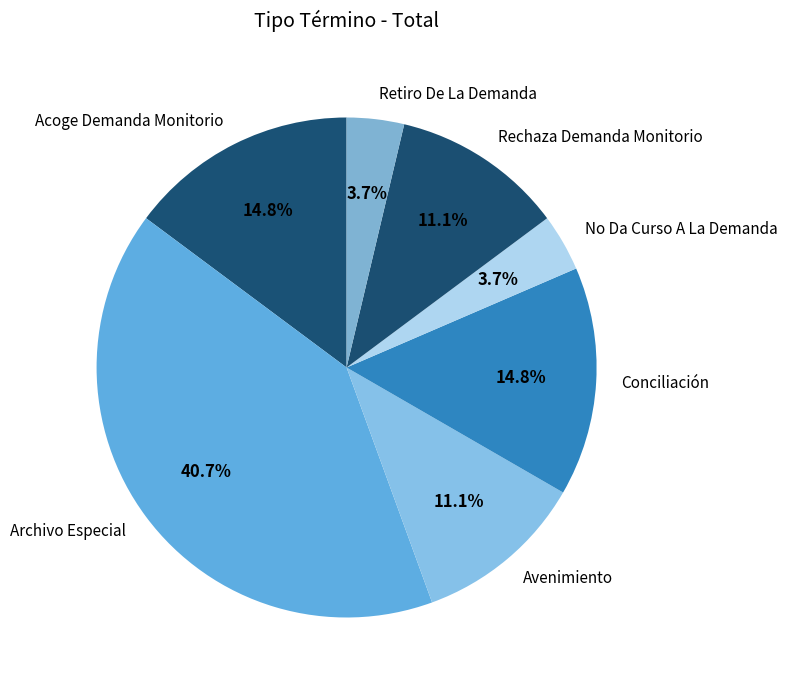

Is Acoge Demanda Monitorio the majority of the pie?

No